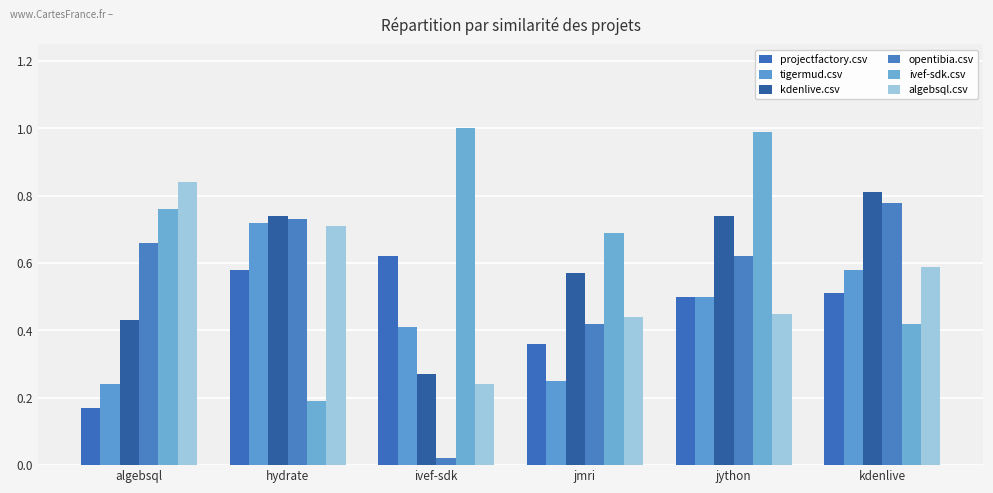

How many distinct data groups are displayed?

6